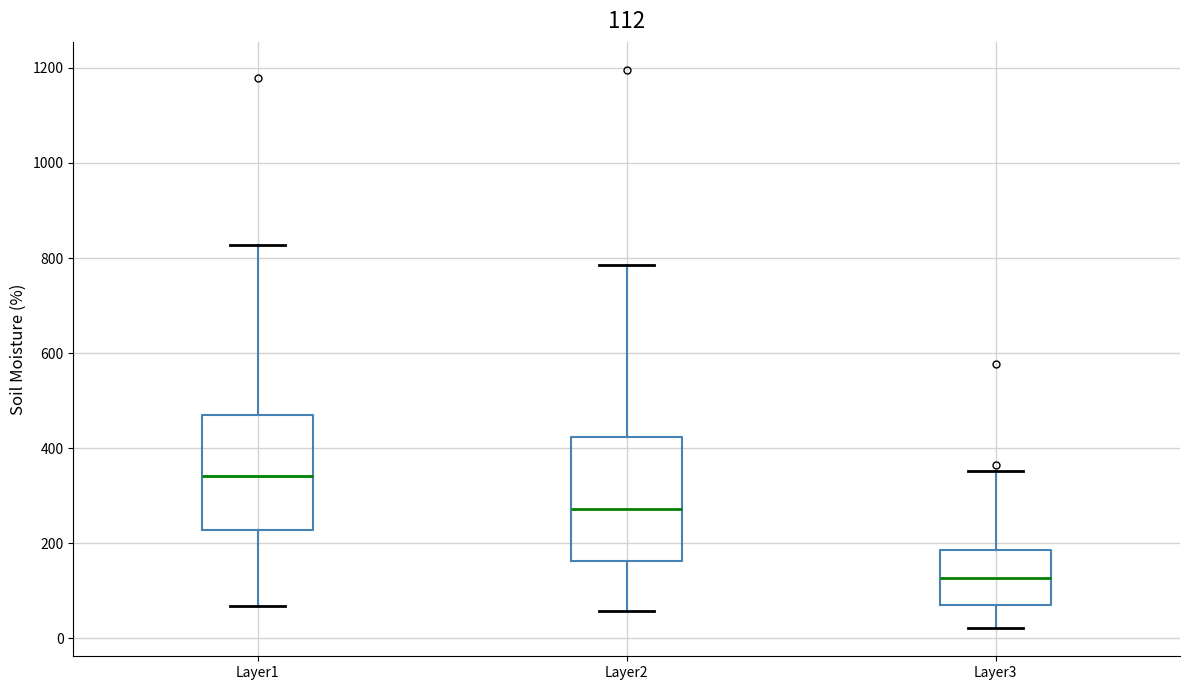

Which box has the lowest median line?

Layer3